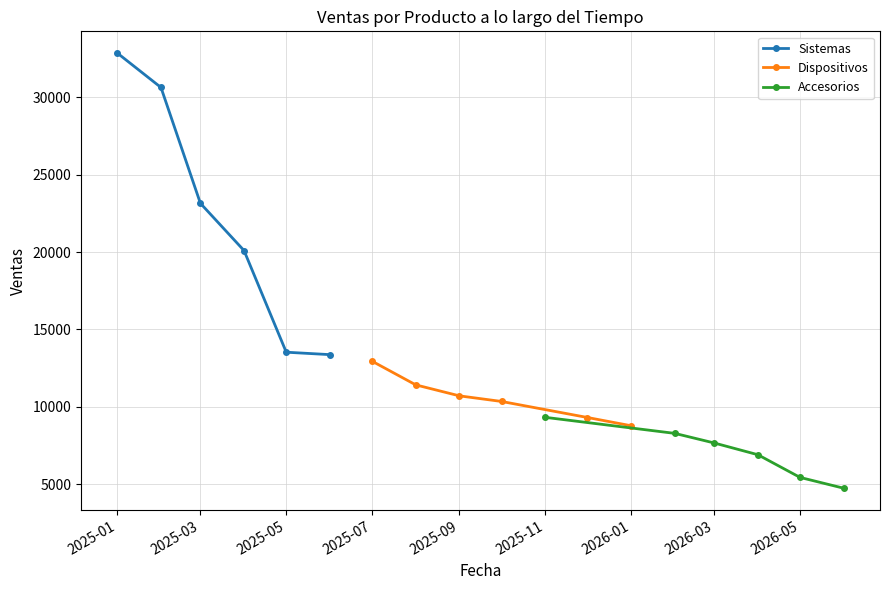

True or false: Dispositivos has more than 1 points higher than both neighbors.

False